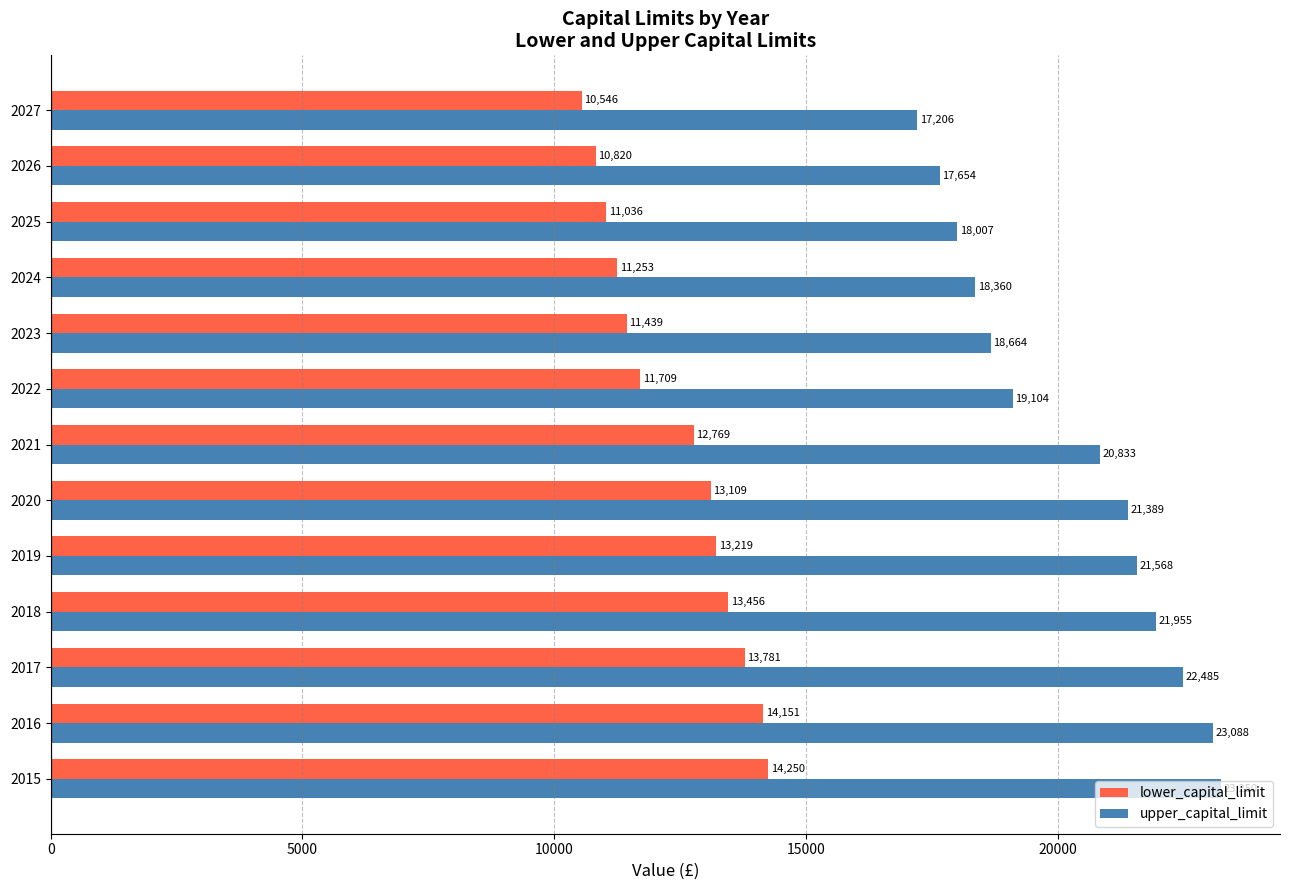

What is the sum of the upper_capital_limit values at 2016 and 2023?

41752.0